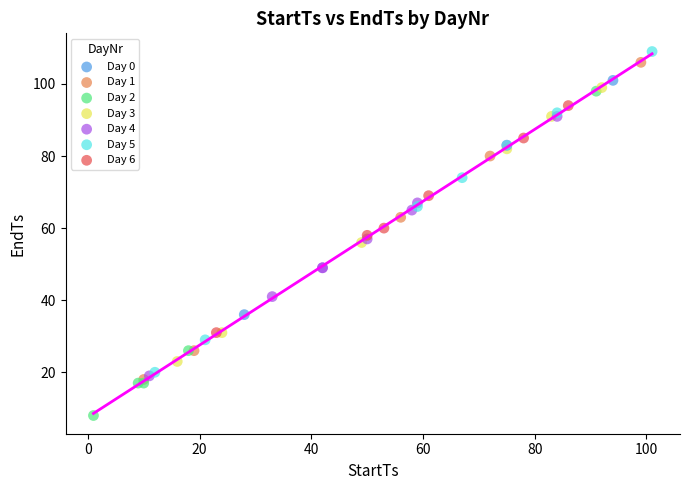

What are all the series names shown in the legend?

Day 0, Day 1, Day 2, Day 3, Day 4, Day 5, Day 6